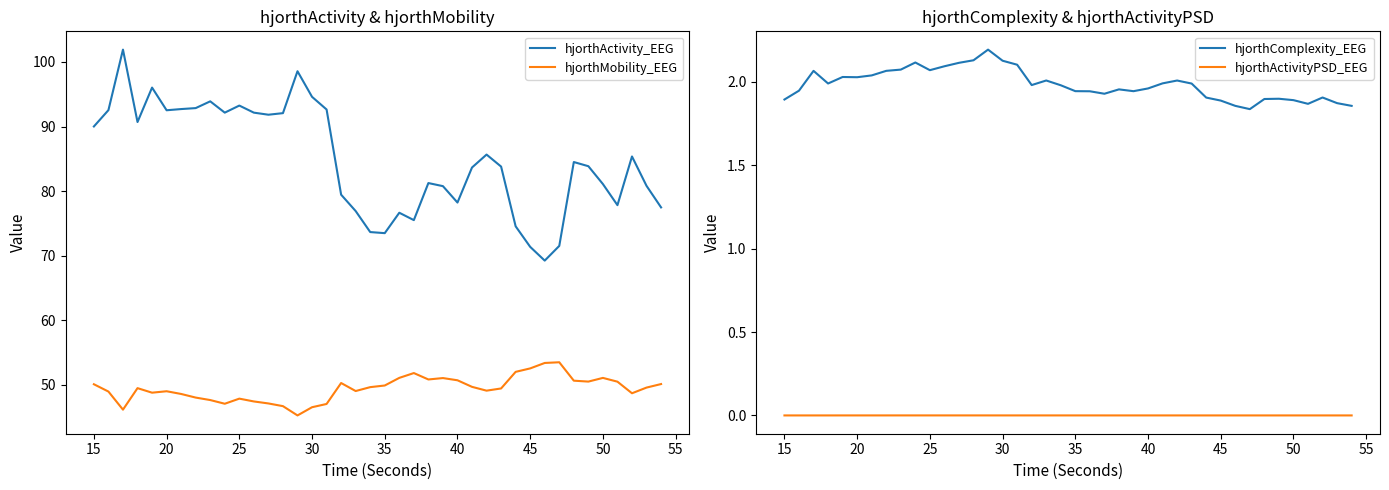

What is the maximum value shown in the chart?

101.9